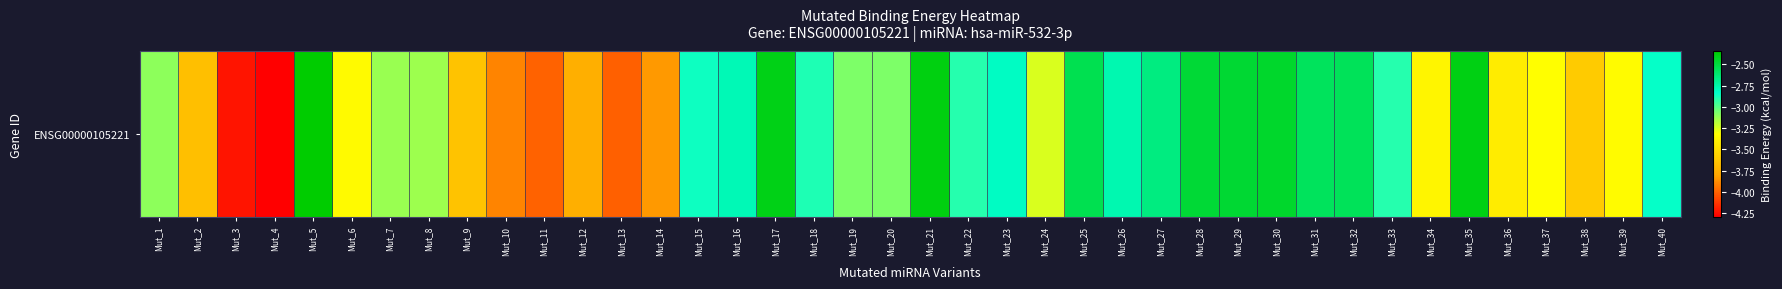

Between Mut_3 and Mut_27, which is larger?

Mut_27